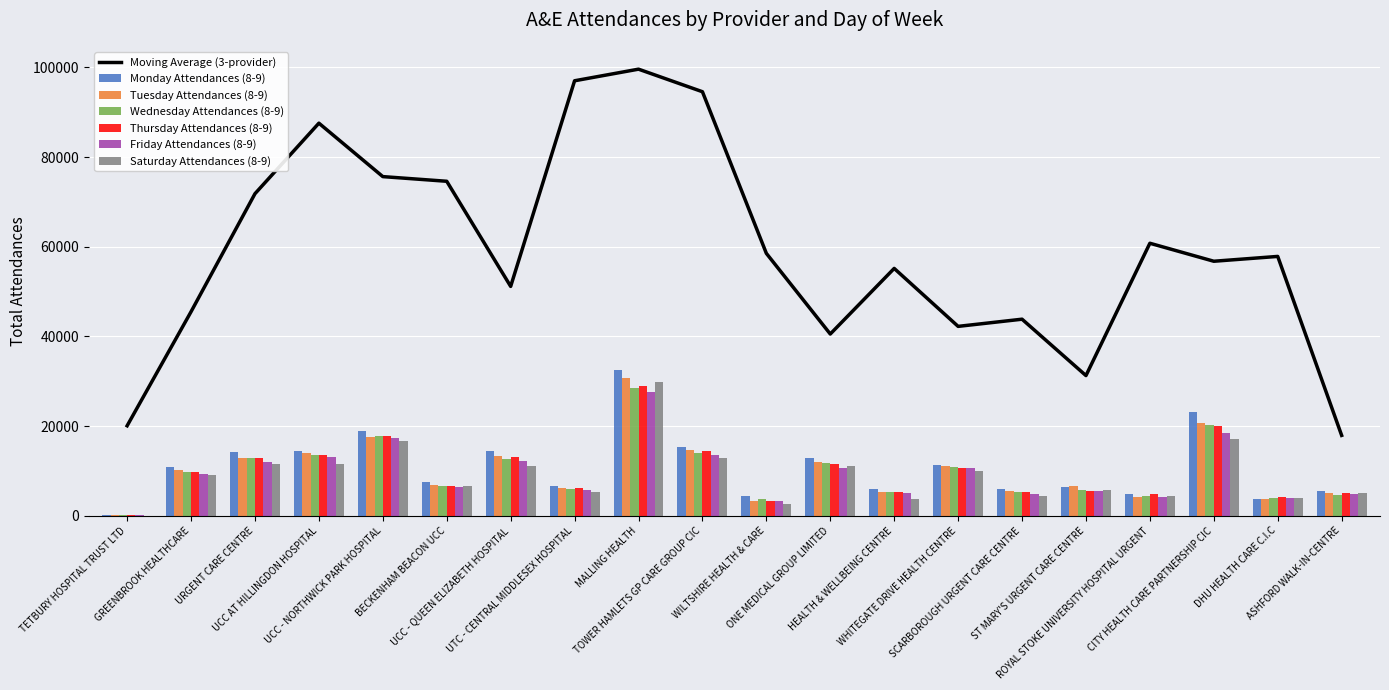

What is the maximum value for Wednesday Attendances (8-9)?

28590